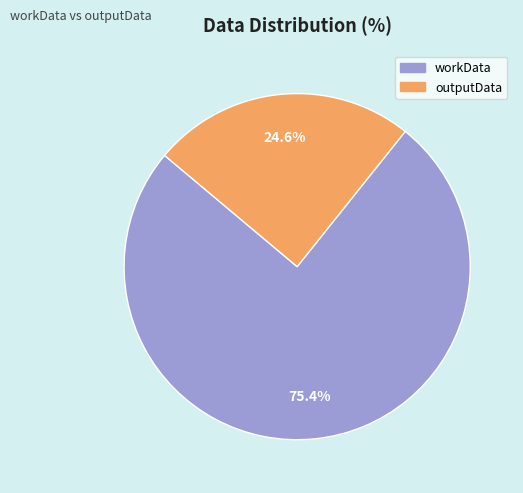

Between outputData and workData, which is larger?

workData